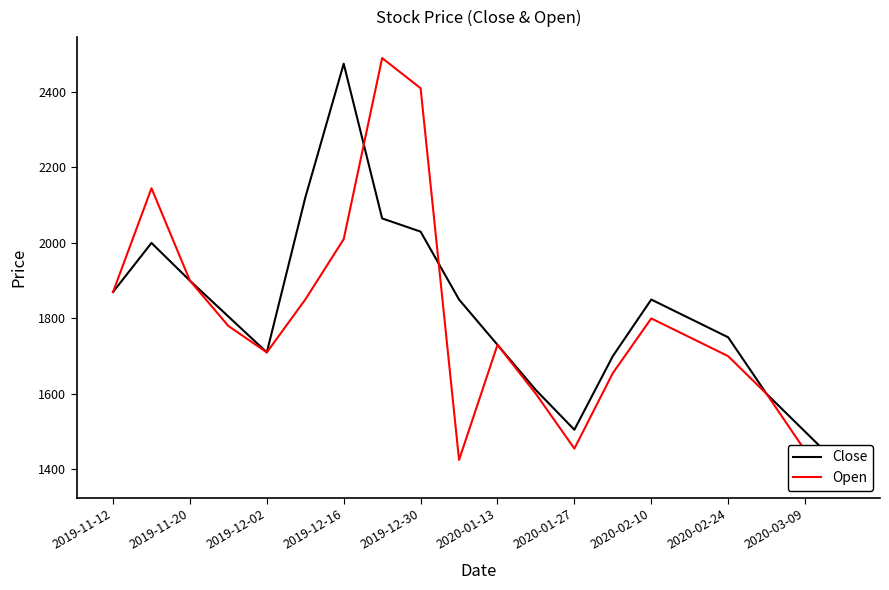

How many lines are shown in the chart?

2